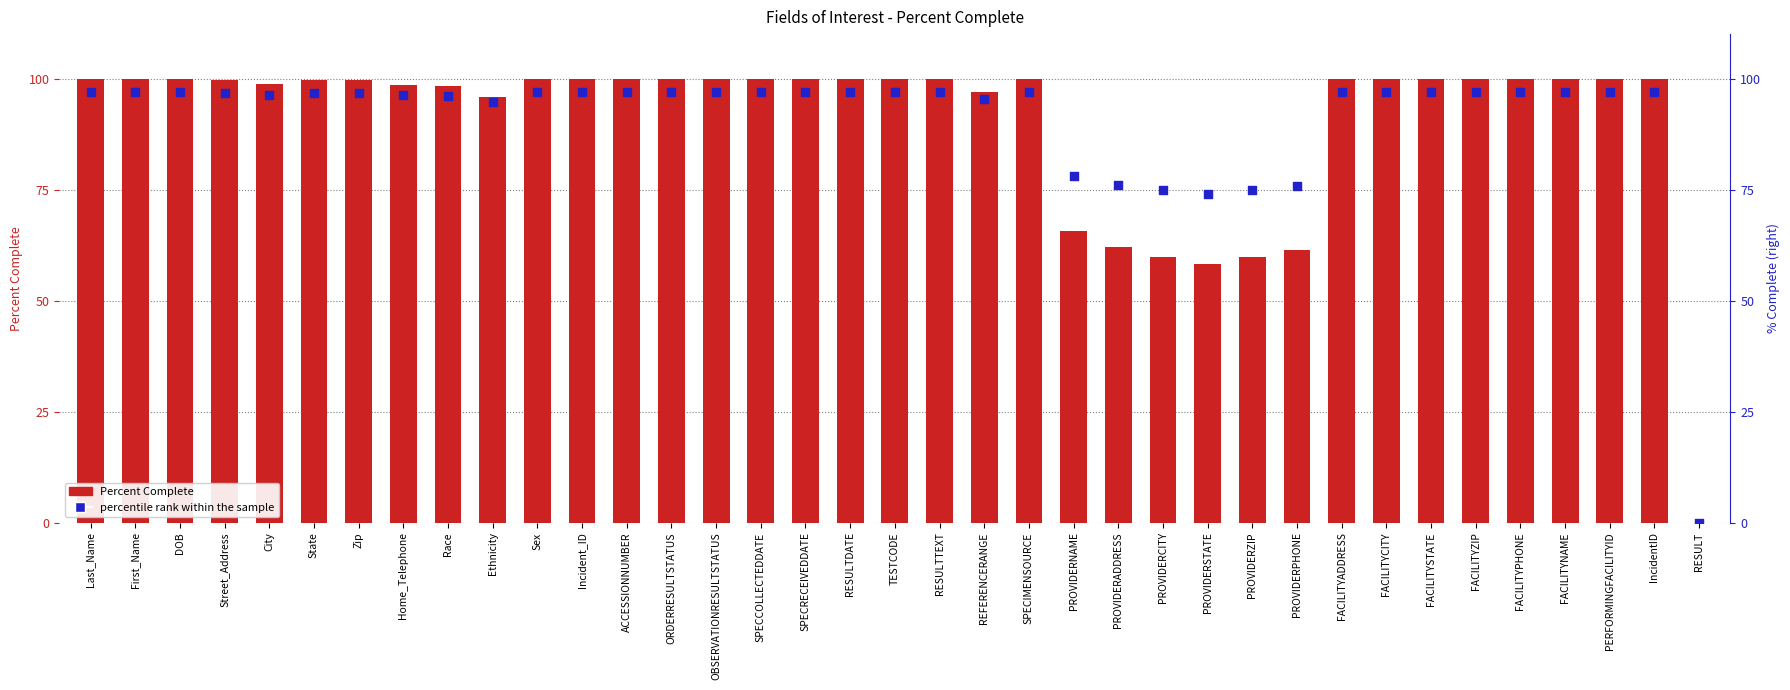

Which series has the largest total across all categories?

percentile rank within the sample